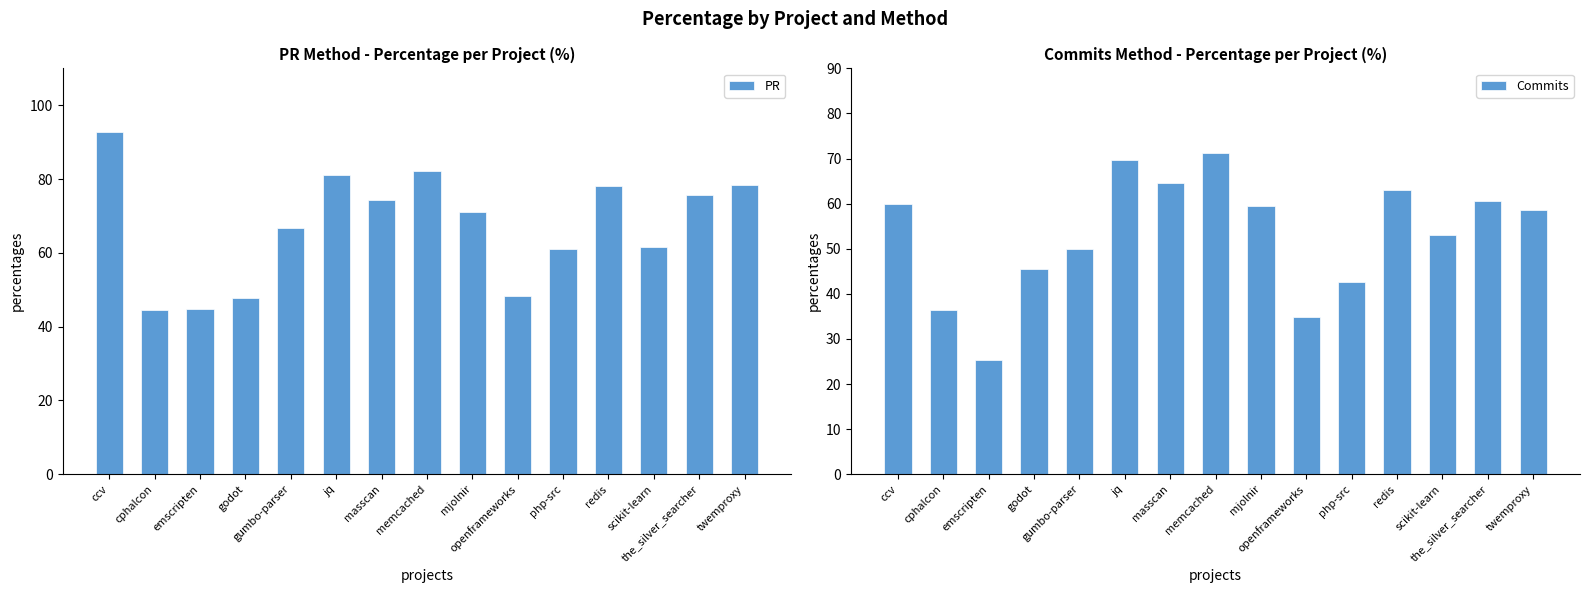

Is the value of Commits at the_silver_searcher greater than the value of PR at the_silver_searcher?

No